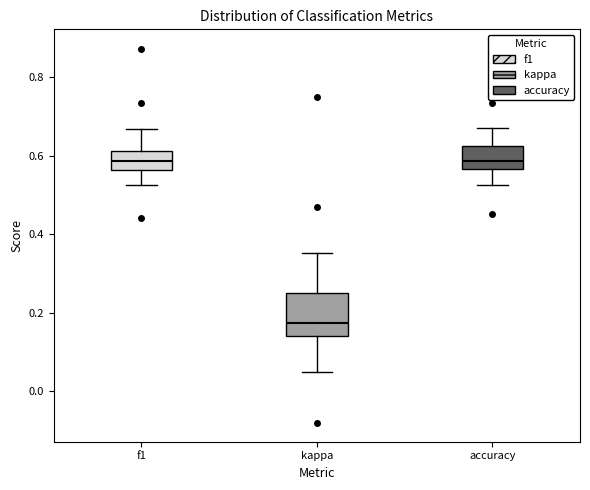

Which box is the tallest, from its lower edge to its upper edge?

kappa